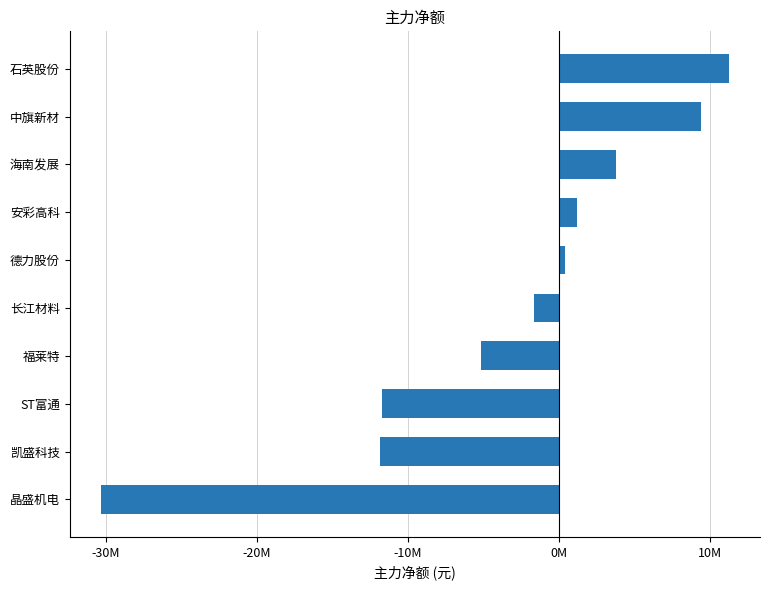

Which label corresponds to the smallest value in the chart?

晶盛机电